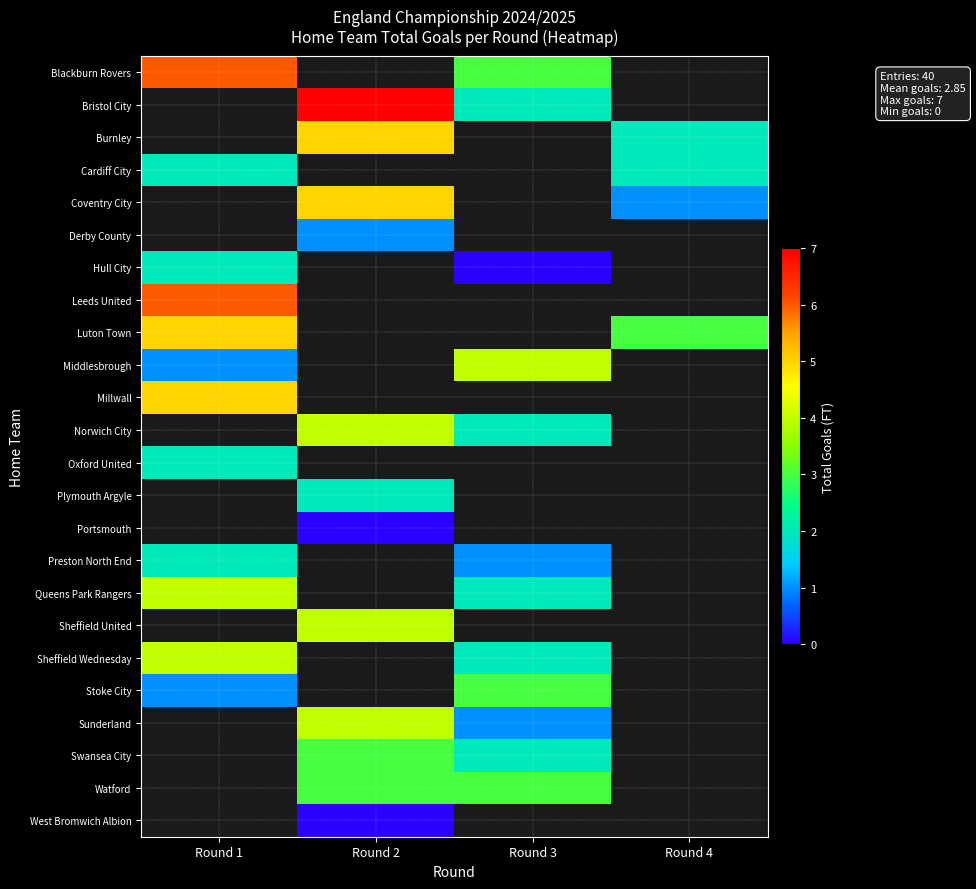

At how many categories does at least one series exceed 0?

4